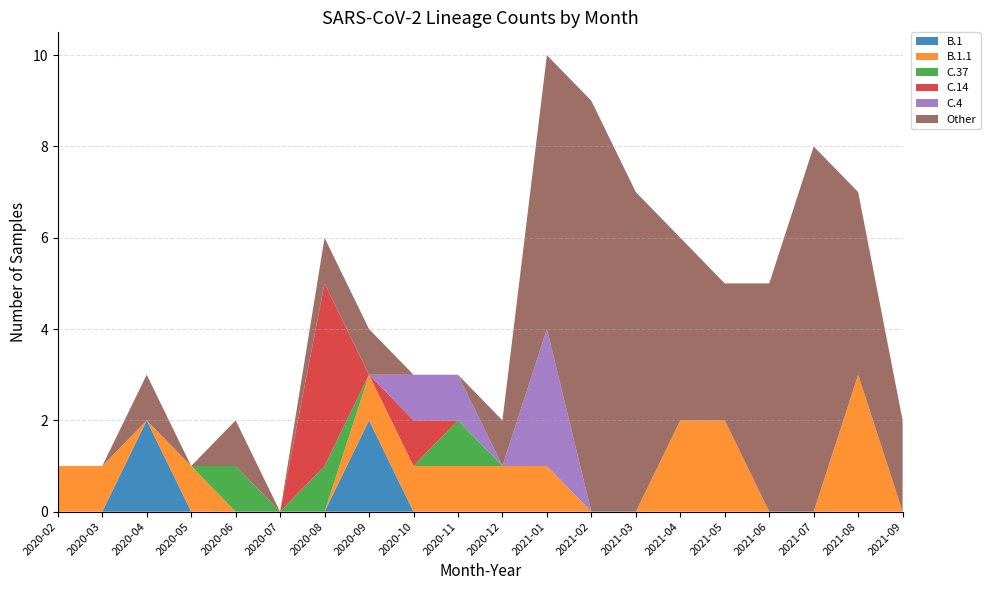

Reading left to right, list all the values displayed in this chart.

B.1: 2020-02=0	2020-03=0	2020-04=2	2020-05=0	2020-06=0	2020-07=0	2020-08=0	2020-09=2	2020-10=0	2020-11=0	2020-12=0	2021-01=0	2021-02=0	2021-03=0	2021-04=0	2021-05=0	2021-06=0	2021-07=0	2021-08=0	2021-09=0
B.1.1: 2020-02=1	2020-03=1	2020-04=0	2020-05=1	2020-06=0	2020-07=0	2020-08=0	2020-09=1	2020-10=1	2020-11=1	2020-12=1	2021-01=1	2021-02=0	2021-03=0	2021-04=2	2021-05=2	2021-06=0	2021-07=0	2021-08=3	2021-09=0
C.37: 2020-02=0	2020-03=0	2020-04=0	2020-05=0	2020-06=1	2020-07=0	2020-08=1	2020-09=0	2020-10=0	2020-11=1	2020-12=0	2021-01=0	2021-02=0	2021-03=0	2021-04=0	2021-05=0	2021-06=0	2021-07=0	2021-08=0	2021-09=0
C.14: 2020-02=0	2020-03=0	2020-04=0	2020-05=0	2020-06=0	2020-07=0	2020-08=4	2020-09=0	2020-10=1	2020-11=0	2020-12=0	2021-01=0	2021-02=0	2021-03=0	2021-04=0	2021-05=0	2021-06=0	2021-07=0	2021-08=0	2021-09=0
C.4: 2020-02=0	2020-03=0	2020-04=0	2020-05=0	2020-06=0	2020-07=0	2020-08=0	2020-09=0	2020-10=1	2020-11=1	2020-12=0	2021-01=3	2021-02=0	2021-03=0	2021-04=0	2021-05=0	2021-06=0	2021-07=0	2021-08=0	2021-09=0
Other: 2020-02=0	2020-03=0	2020-04=1	2020-05=0	2020-06=1	2020-07=0	2020-08=1	2020-09=1	2020-10=0	2020-11=0	2020-12=1	2021-01=6	2021-02=9	2021-03=7	2021-04=4	2021-05=3	2021-06=5	2021-07=8	2021-08=4	2021-09=2